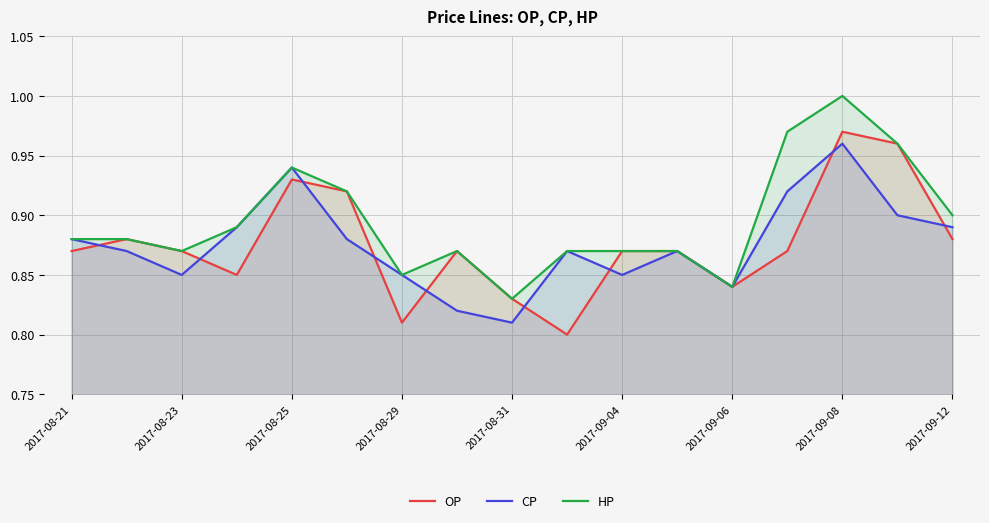

True or false: HP and CP cross at least once.

False